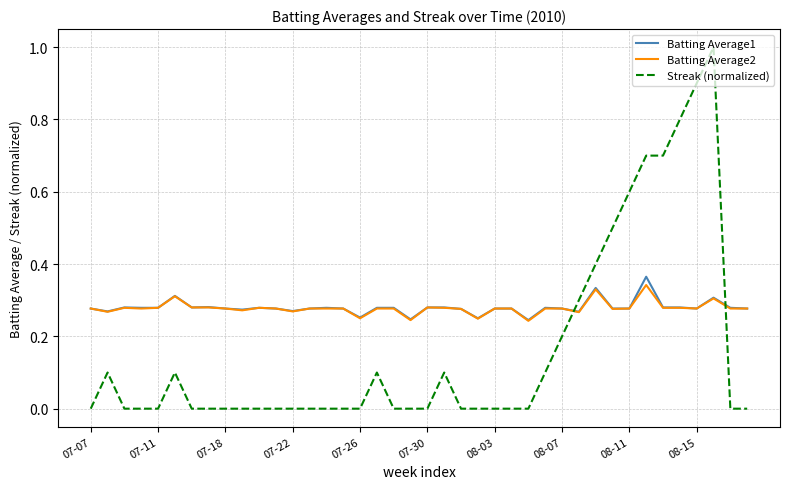

Which series has the widest spread of values?

Streak (normalized)